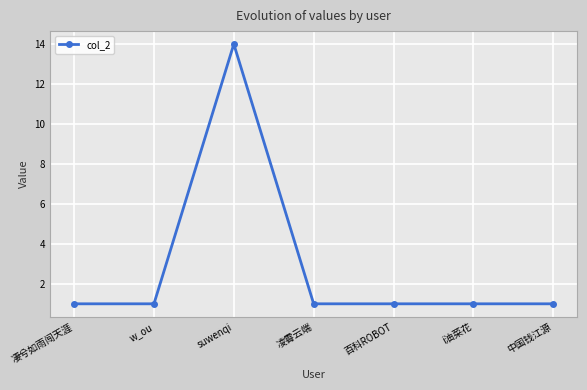

What is the minimum value shown in the chart?

1